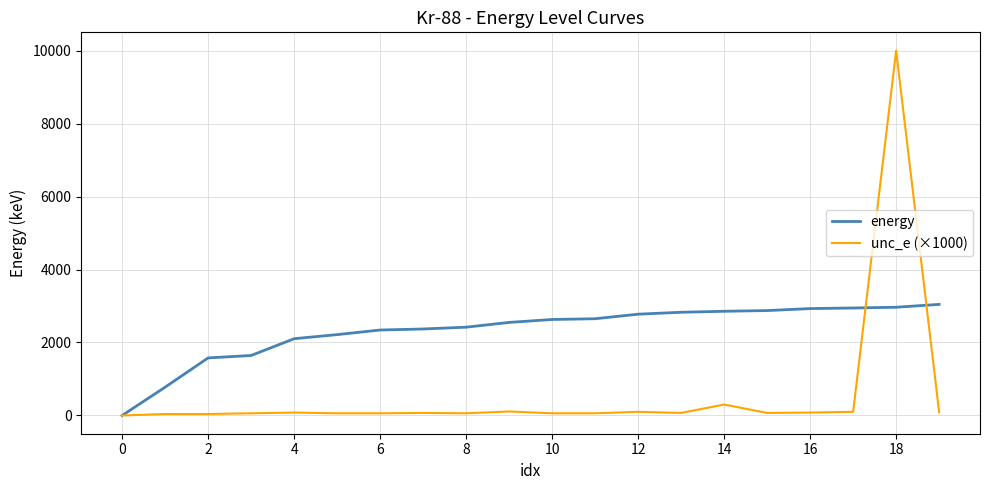

How many values in energy are above zero?

19